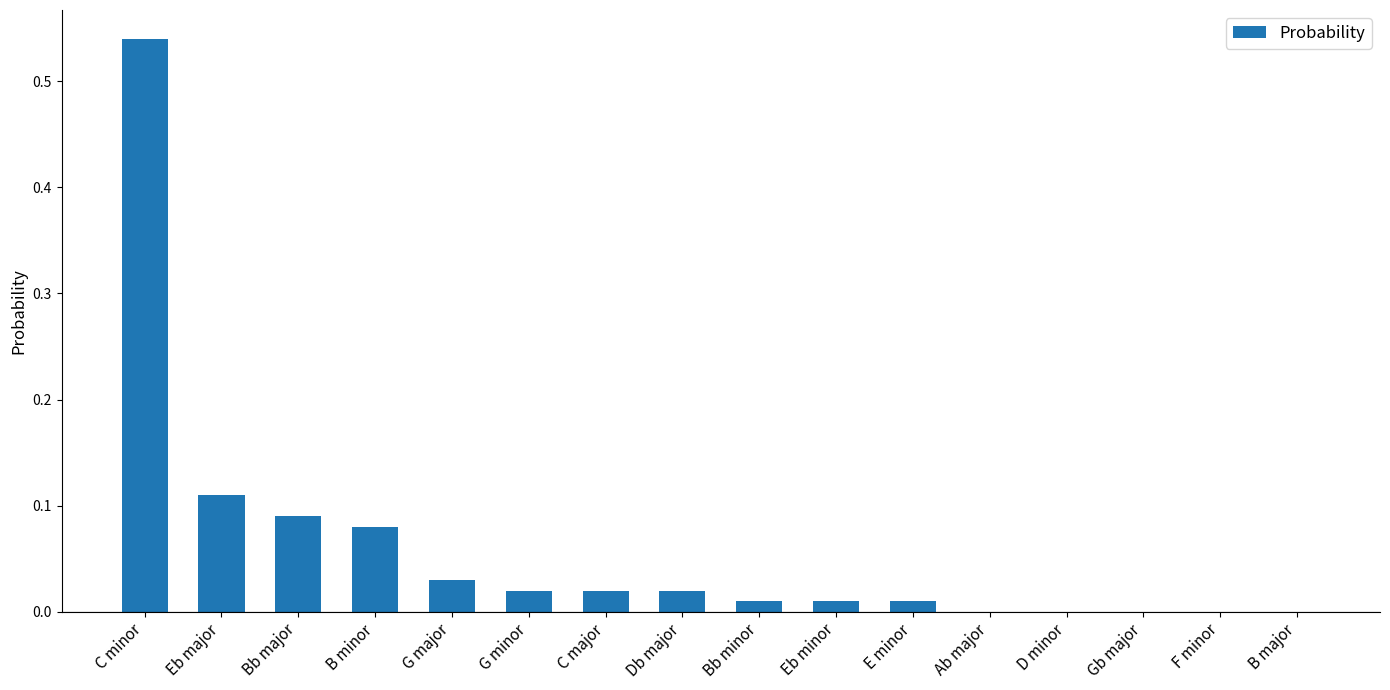

The chart shows a value of 0.2 at C minor. True or false?

False